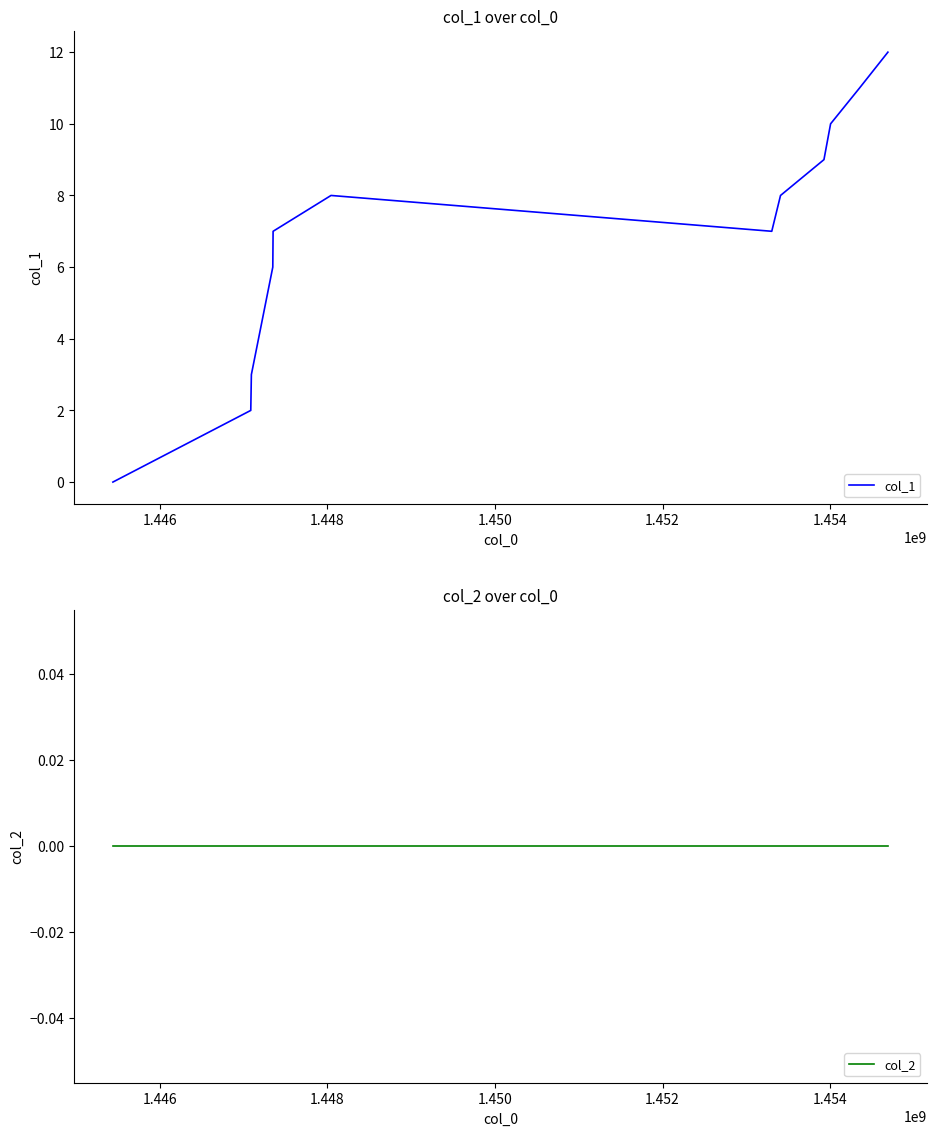

True or false: col_2 has more than 1 interior local peaks.

False